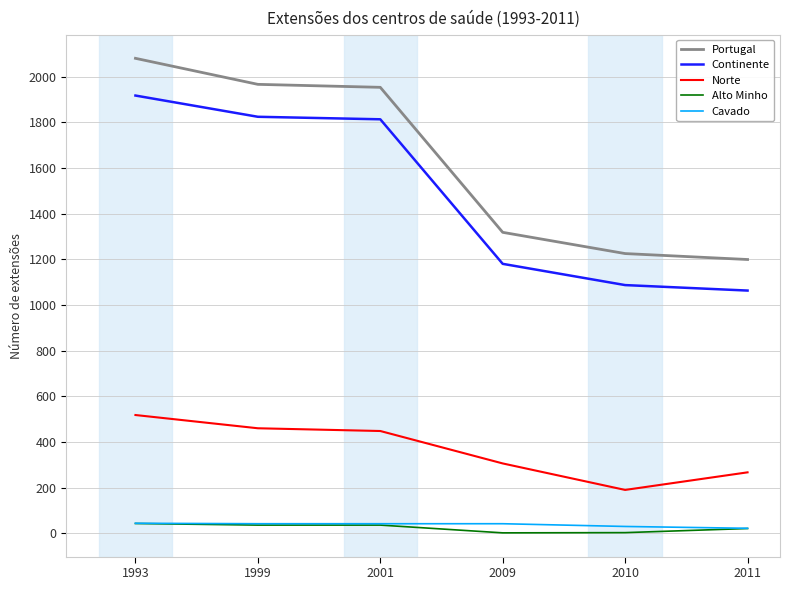

Is the value of Portugal at 2001 greater than the value of Norte at 1993?

Yes